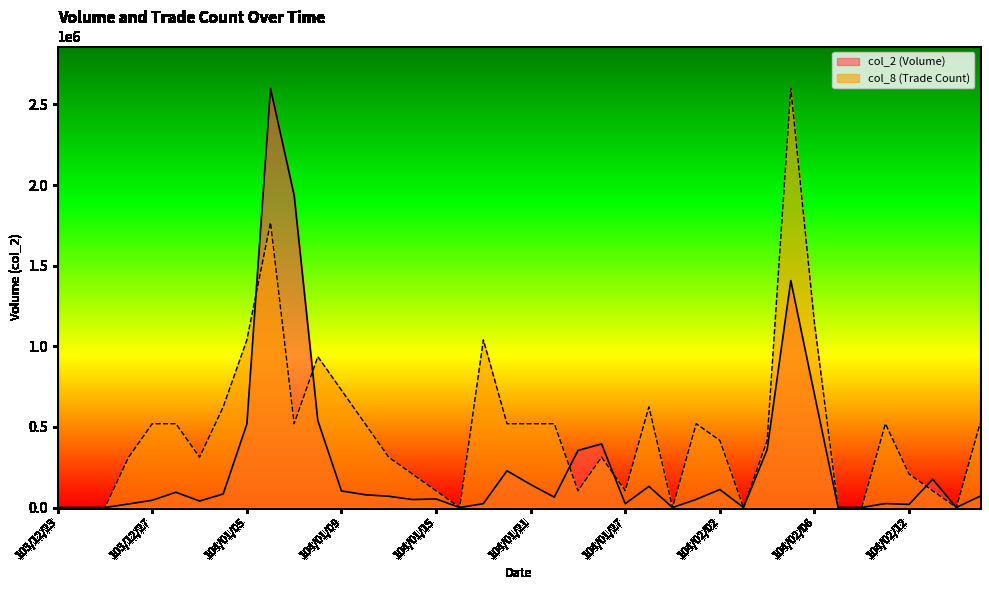

Which series changed the most between 104/01/15 and 104/02/03?

col_8